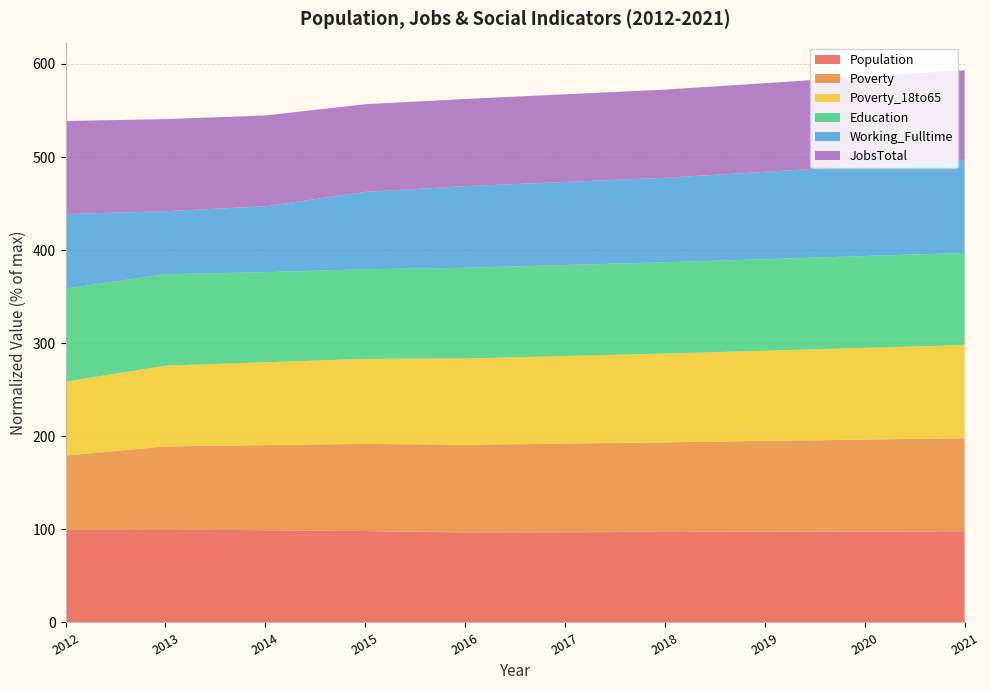

Which series has the widest spread of values?

Working_Fulltime